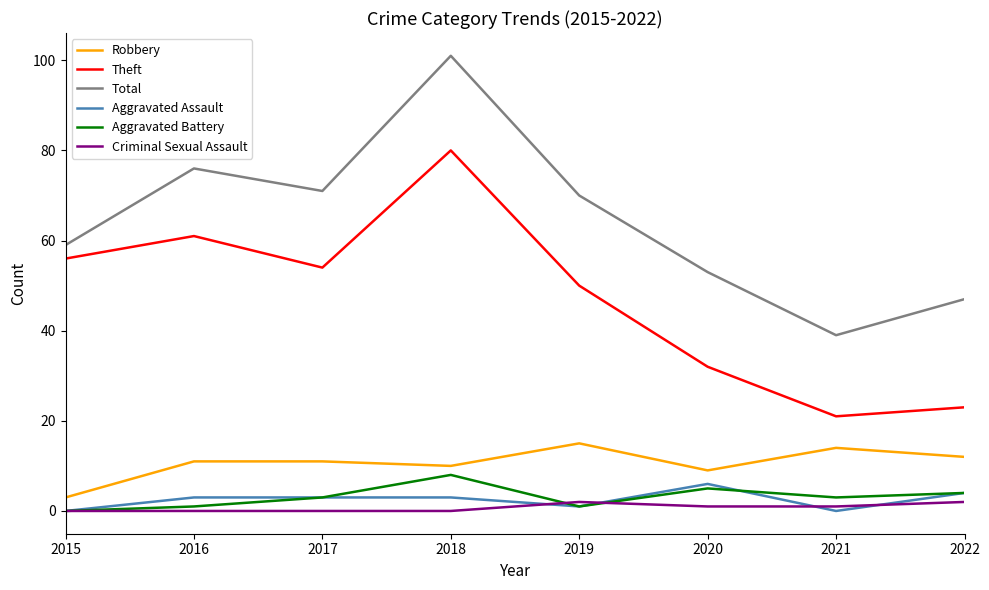

True or false: Total has more than 2 interior local peaks.

False